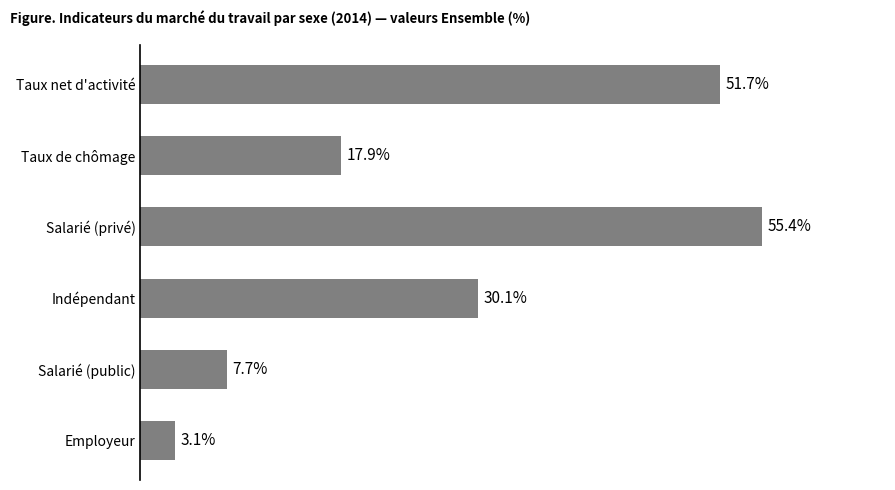

Rank the categories by value from highest to lowest.

Salarié (privé), Taux net d'activité, Indépendant, Taux de chômage, Salarié (public), Employeur